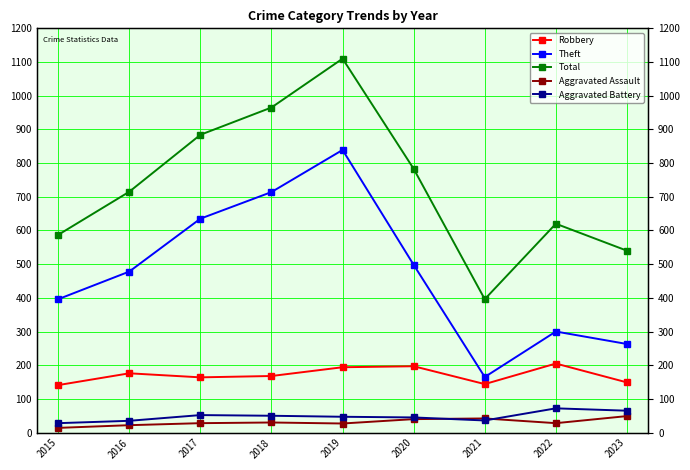

How many data points in Robbery are above 168?

4